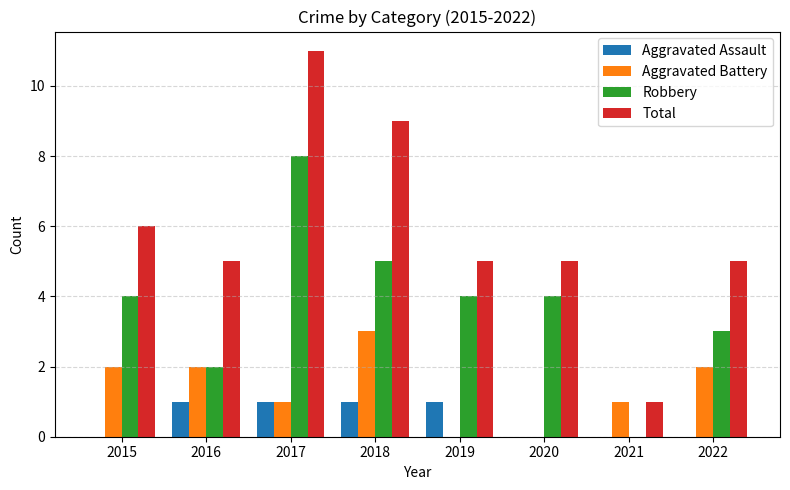

The Total series shows 5 at 2016. True or false?

True